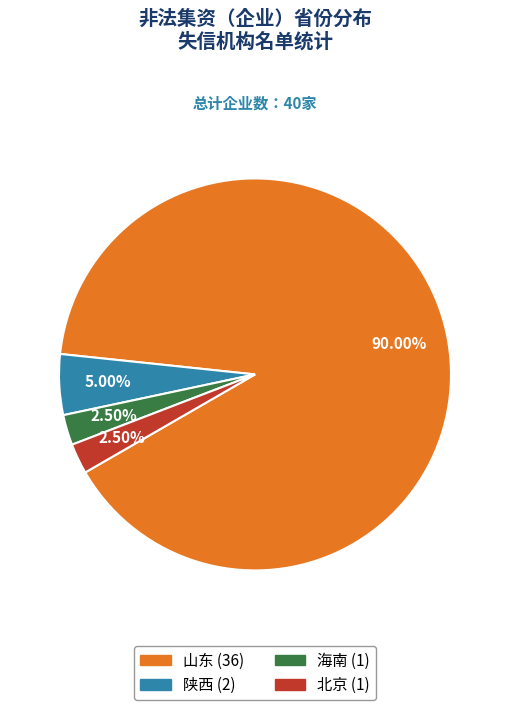

To the nearest percent, what is the average slice percentage?

25%